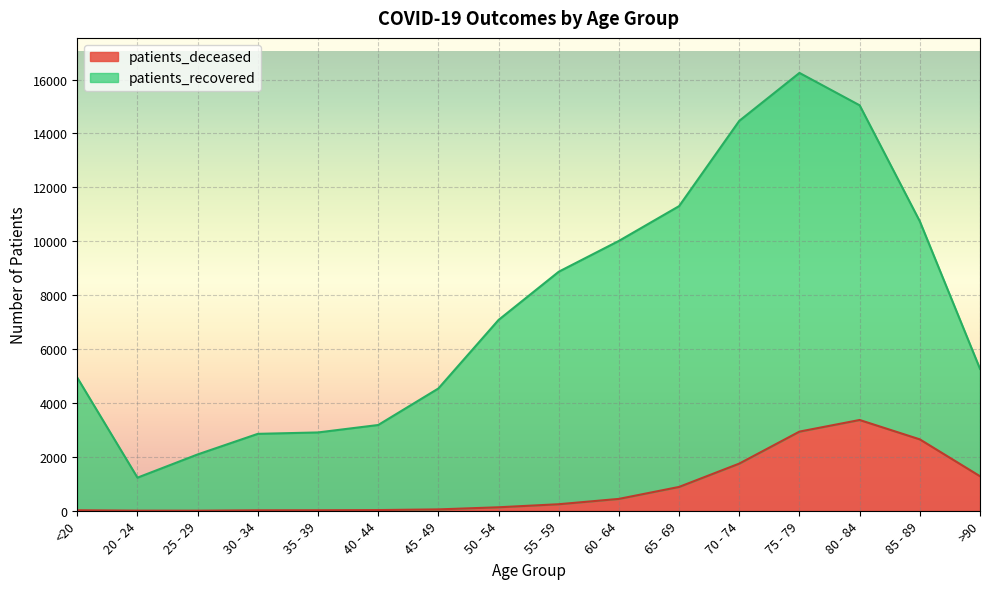

What is the difference between the maximum and minimum values in the patients_deceased series?

3365